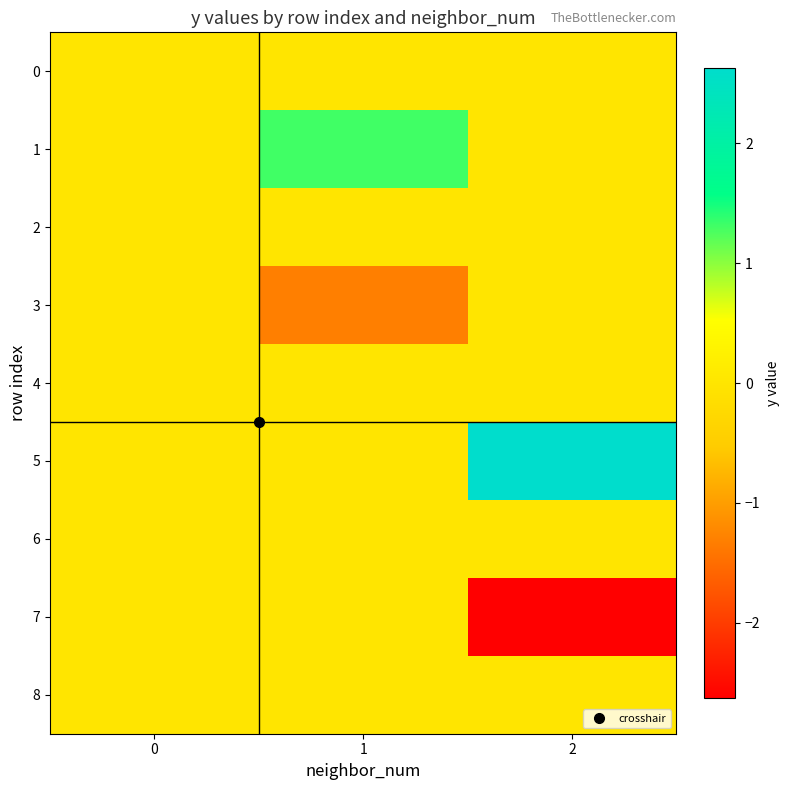

At 1, list the series in order from smallest to largest.

3, 0, 5, 6, 7, 8, 2, 4, 1